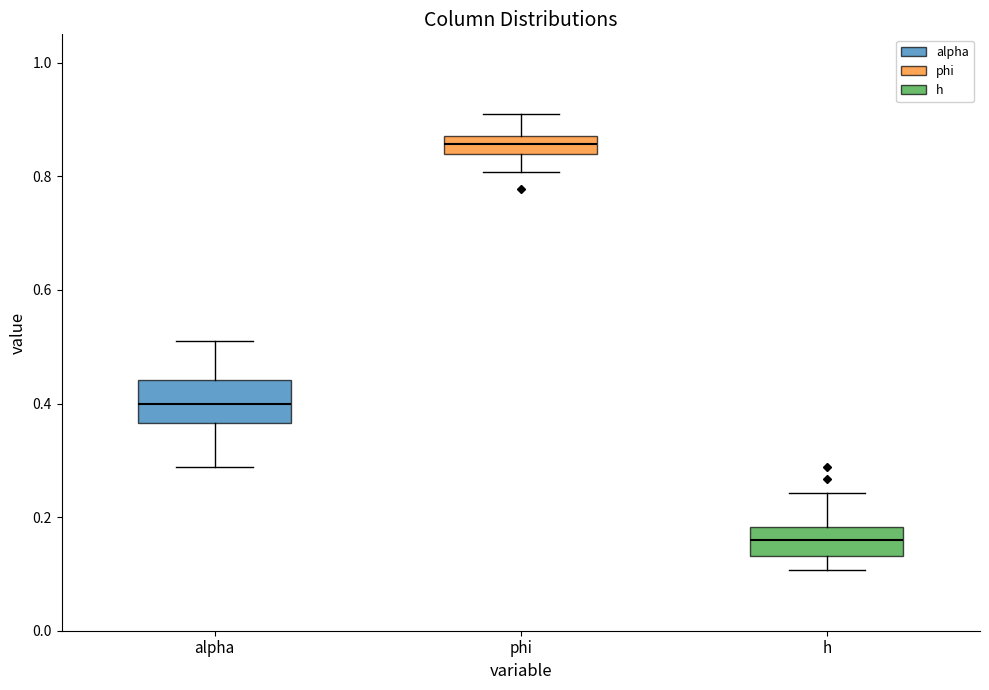

Where does the upper whisker of the box for alpha end on the y-axis? The values are not printed on the chart, so give them approximately, as read against the axis.

0.52